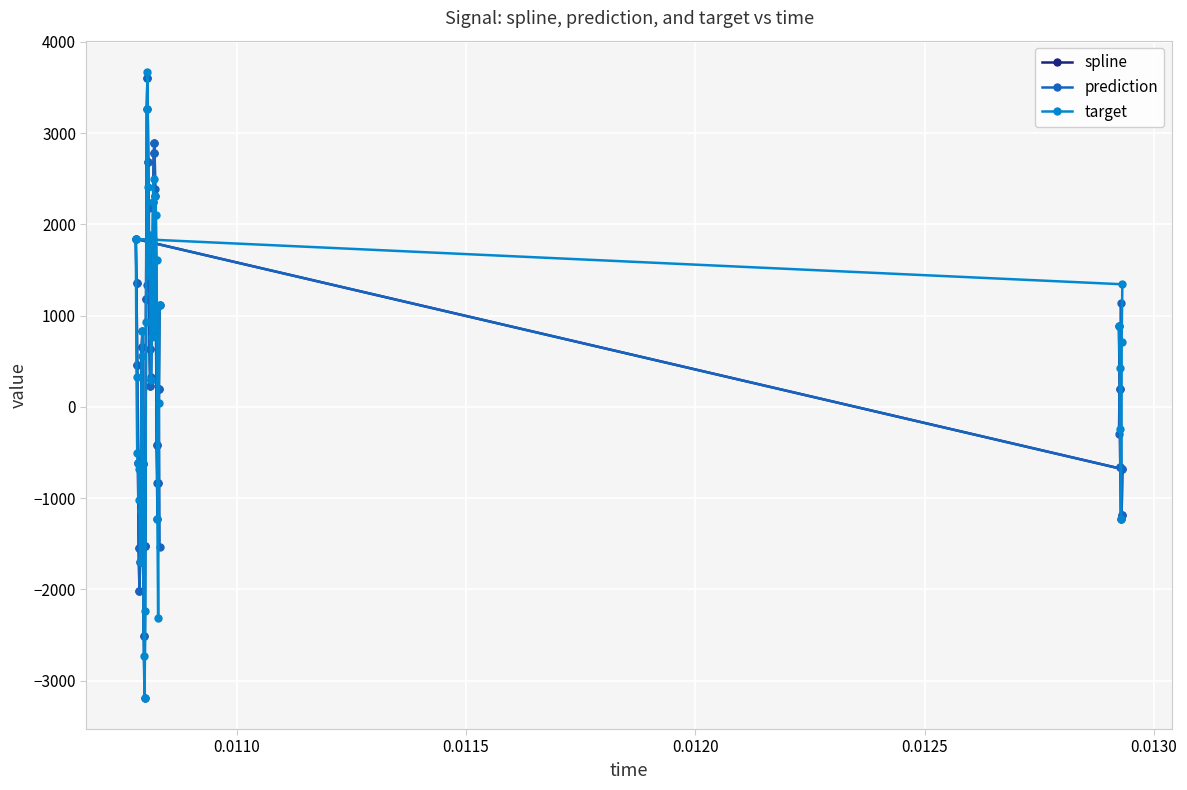

What is the value of the target point at the 1st from the left?

1839.8